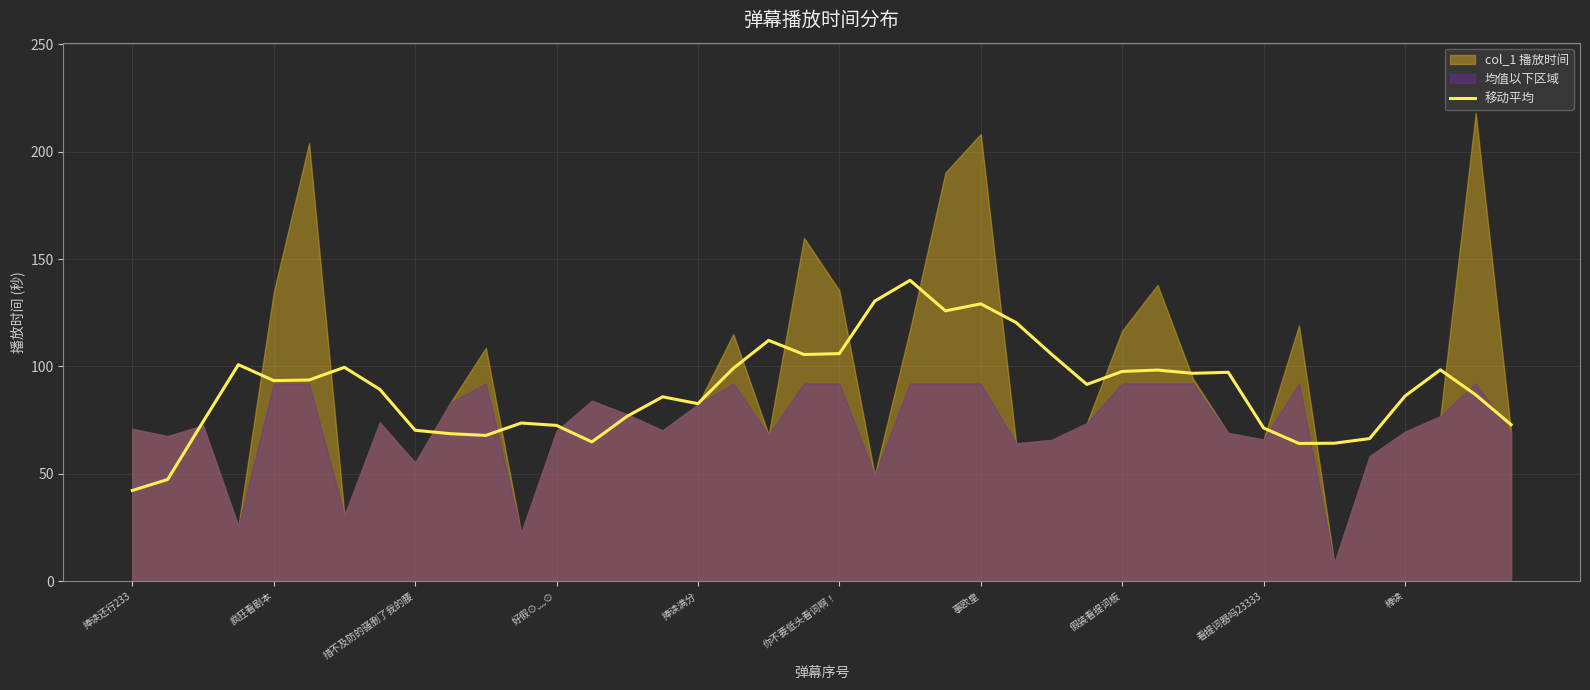

What is the lowest value of the 移动平均 series?

42.2